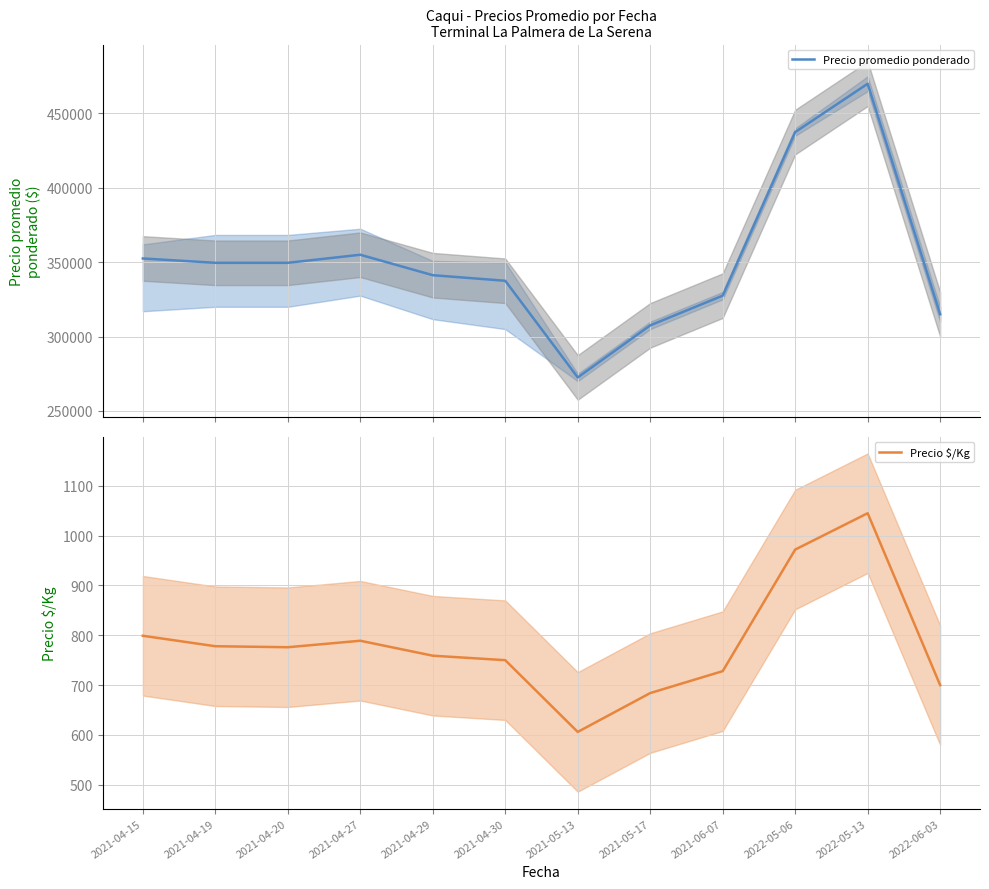

At which category is the sum across all series the highest?

2022-05-13